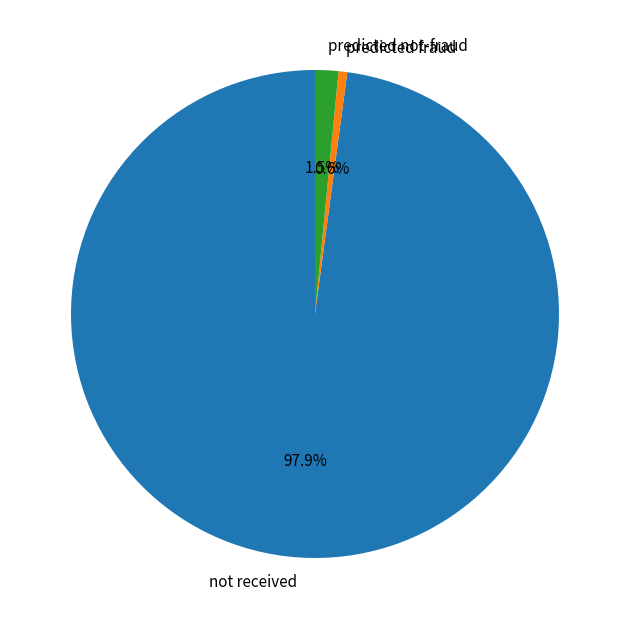

Is the sum of predicted not-fraud and not received greater than half?

Yes